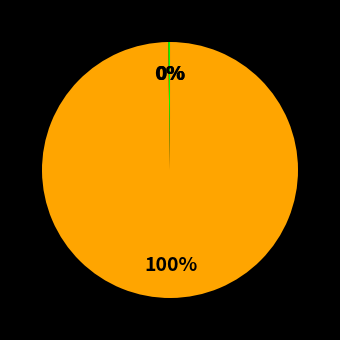

To the nearest percent, what is the average slice percentage?

25%